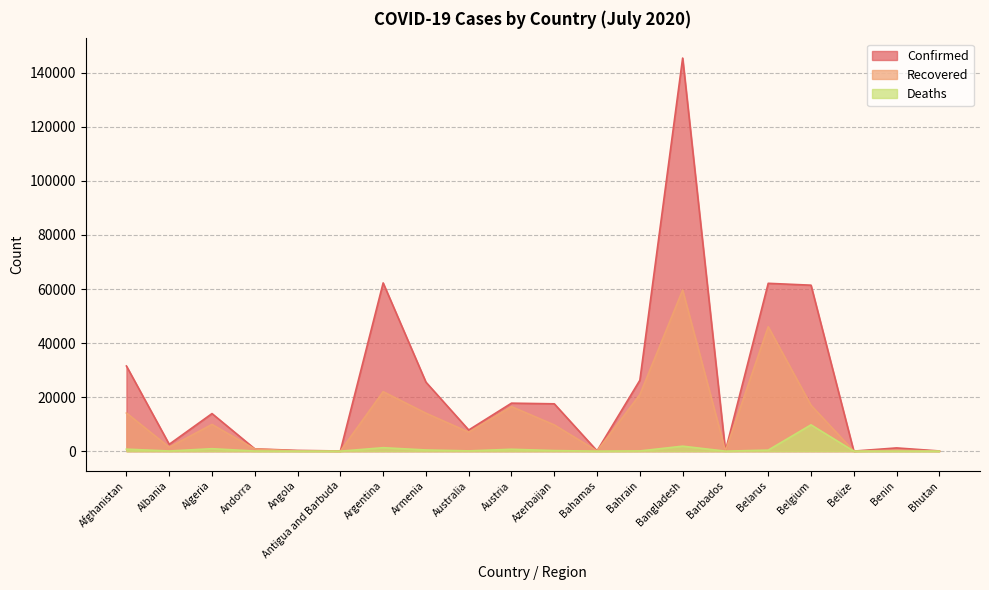

How many lines are shown in the chart?

3